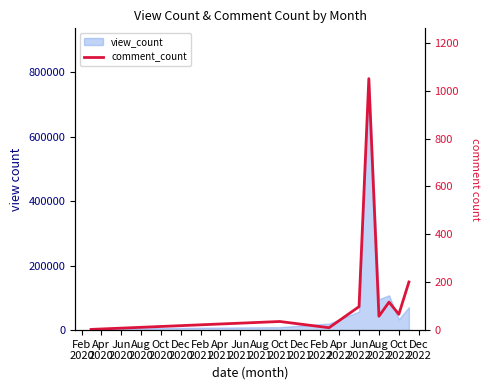

Does the chart display data point markers on the line(s)?

No